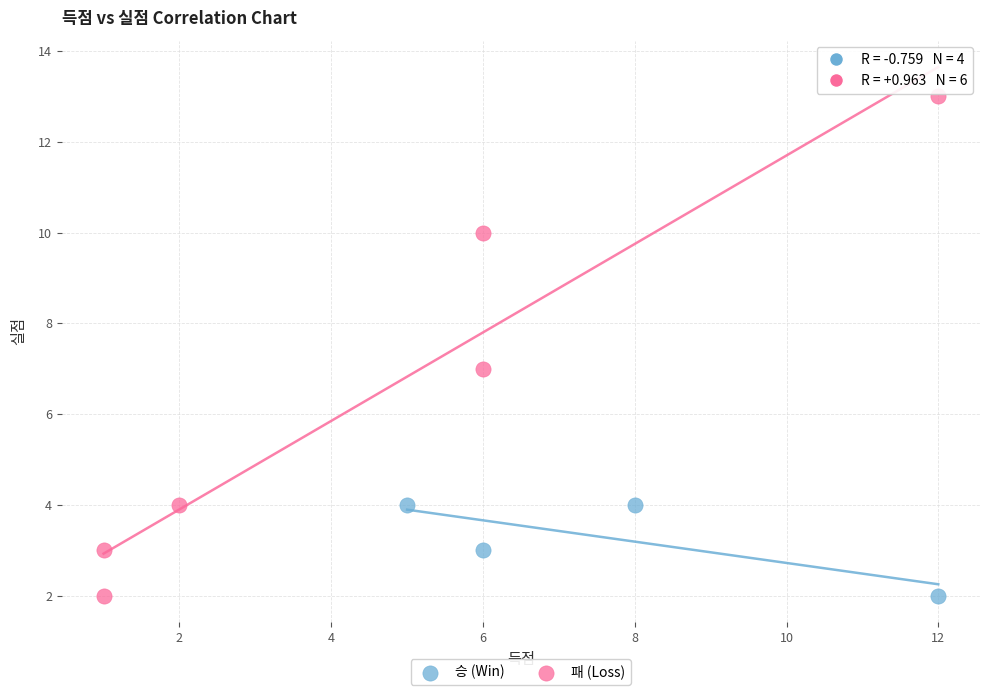

Which series has the largest Y range (max minus min)?

패 (Loss)